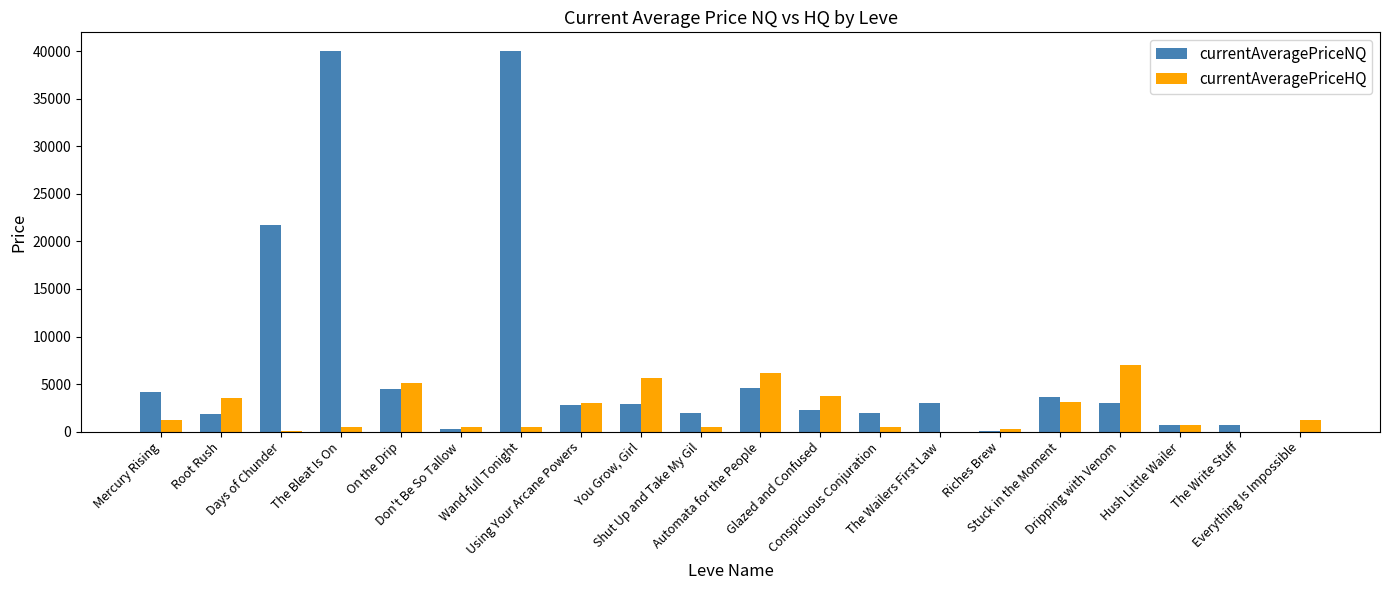

What is the sum of all currentAveragePriceHQ values?

43087.9